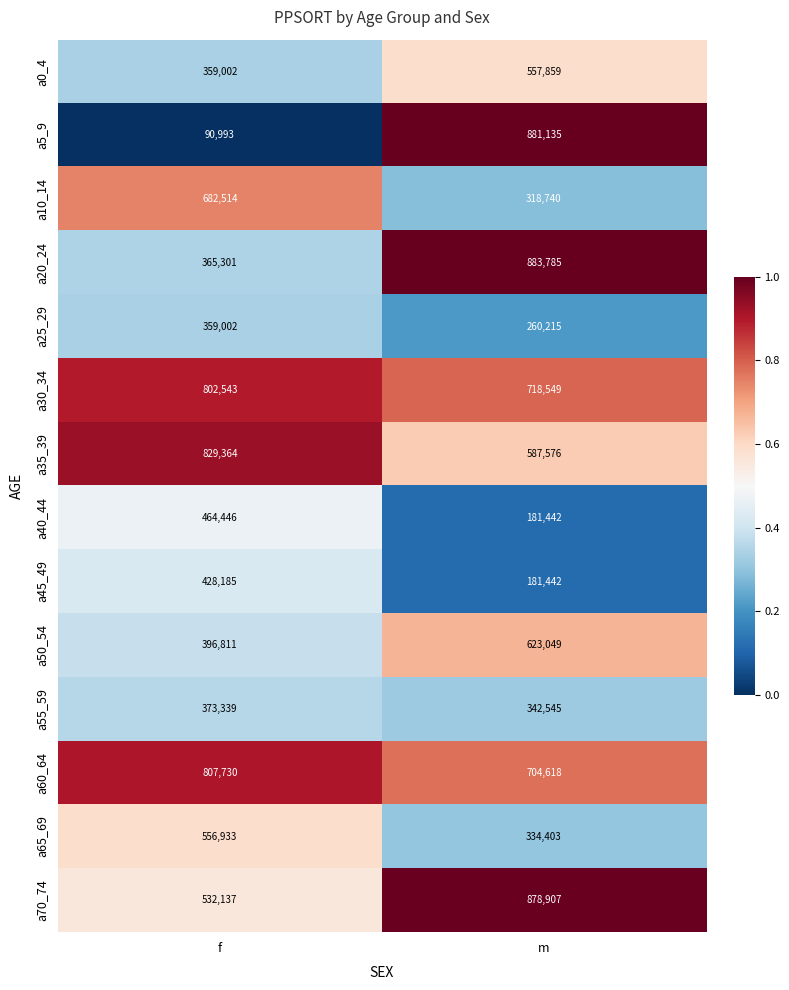

Which label corresponds to the smallest value in the chart?

f